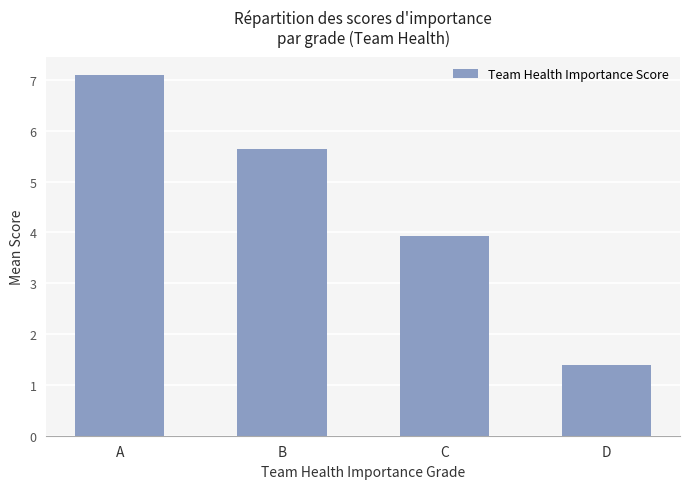

Reading left to right, list all the values displayed in this chart.

A=7.1	B=5.6	C=3.9	D=1.4